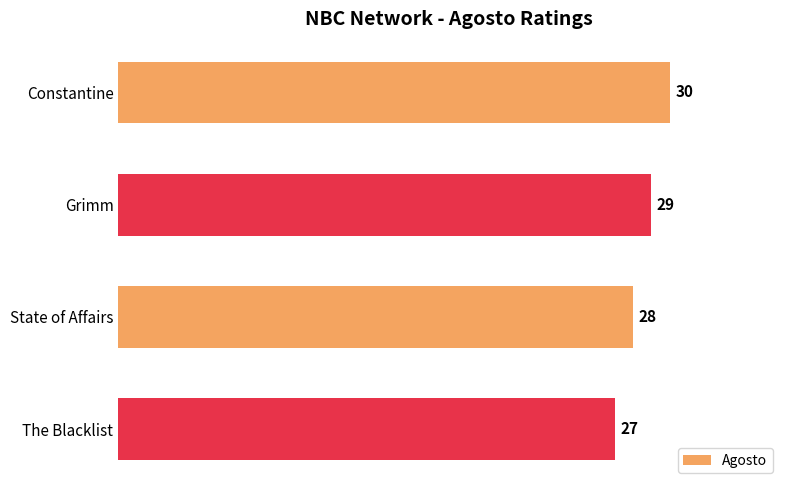

At which label is the value closest to 28?

State of Affairs